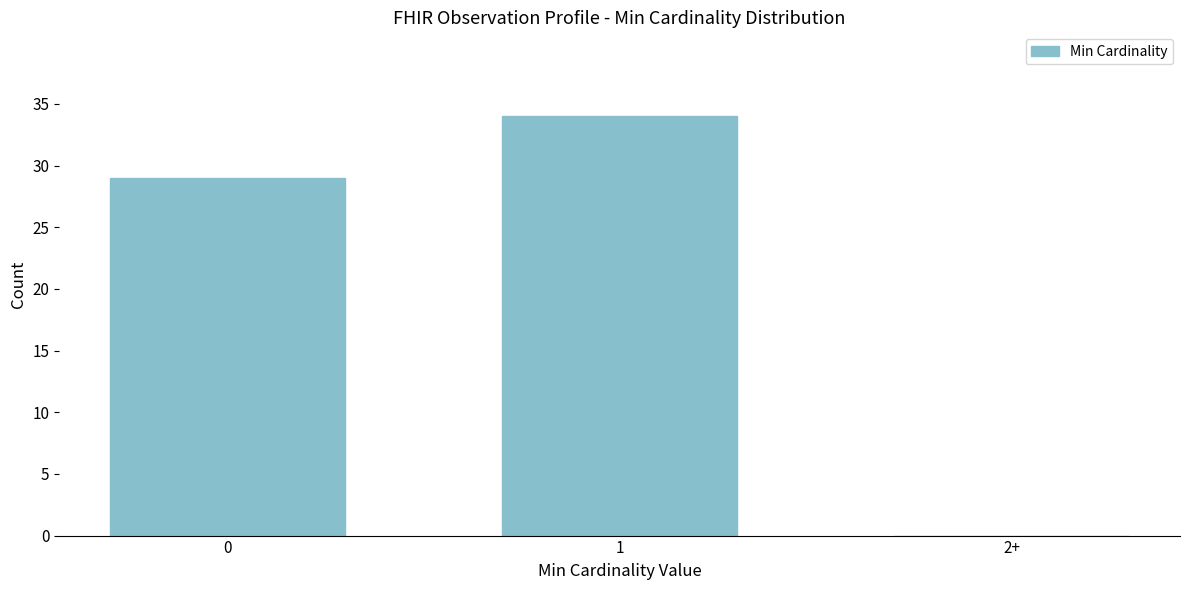

Reading left to right, list all the values displayed in this chart.

0=29	1=34	2+=0